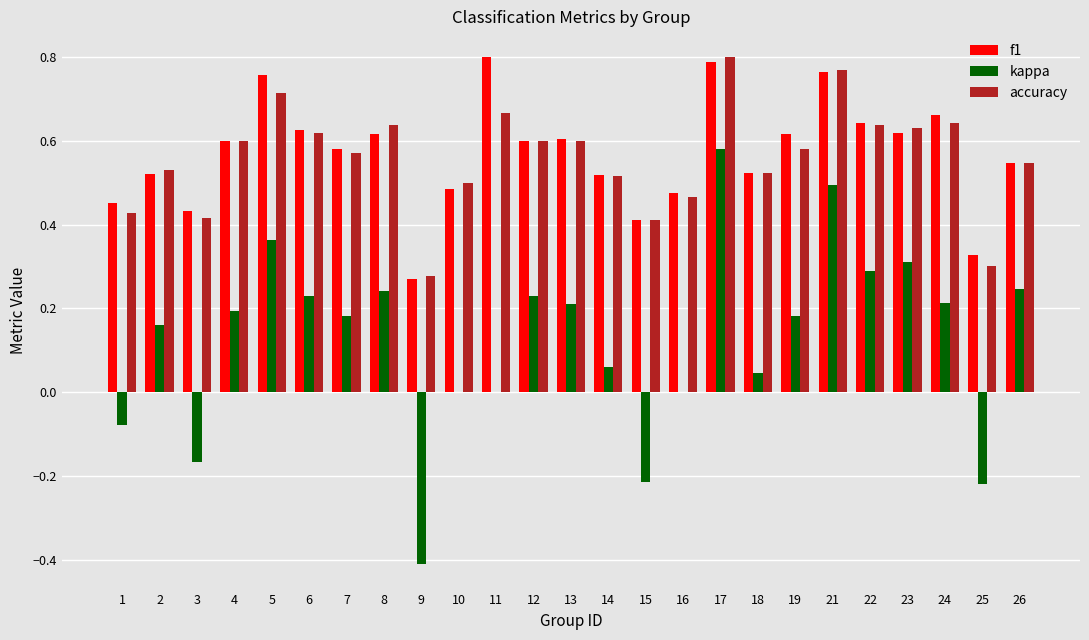

How many groups of bars are there?

25